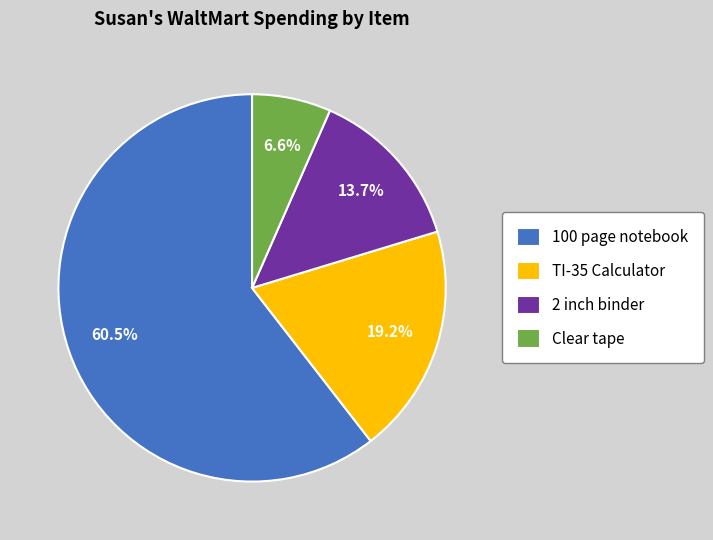

Rank the categories by value from lowest to highest.

Clear tape, 2 inch binder, TI-35 Calculator, 100 page notebook